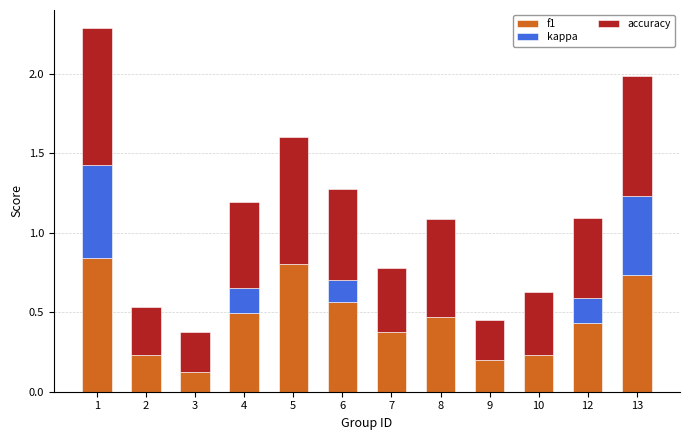

What are all the series names shown in the legend?

f1, kappa, accuracy